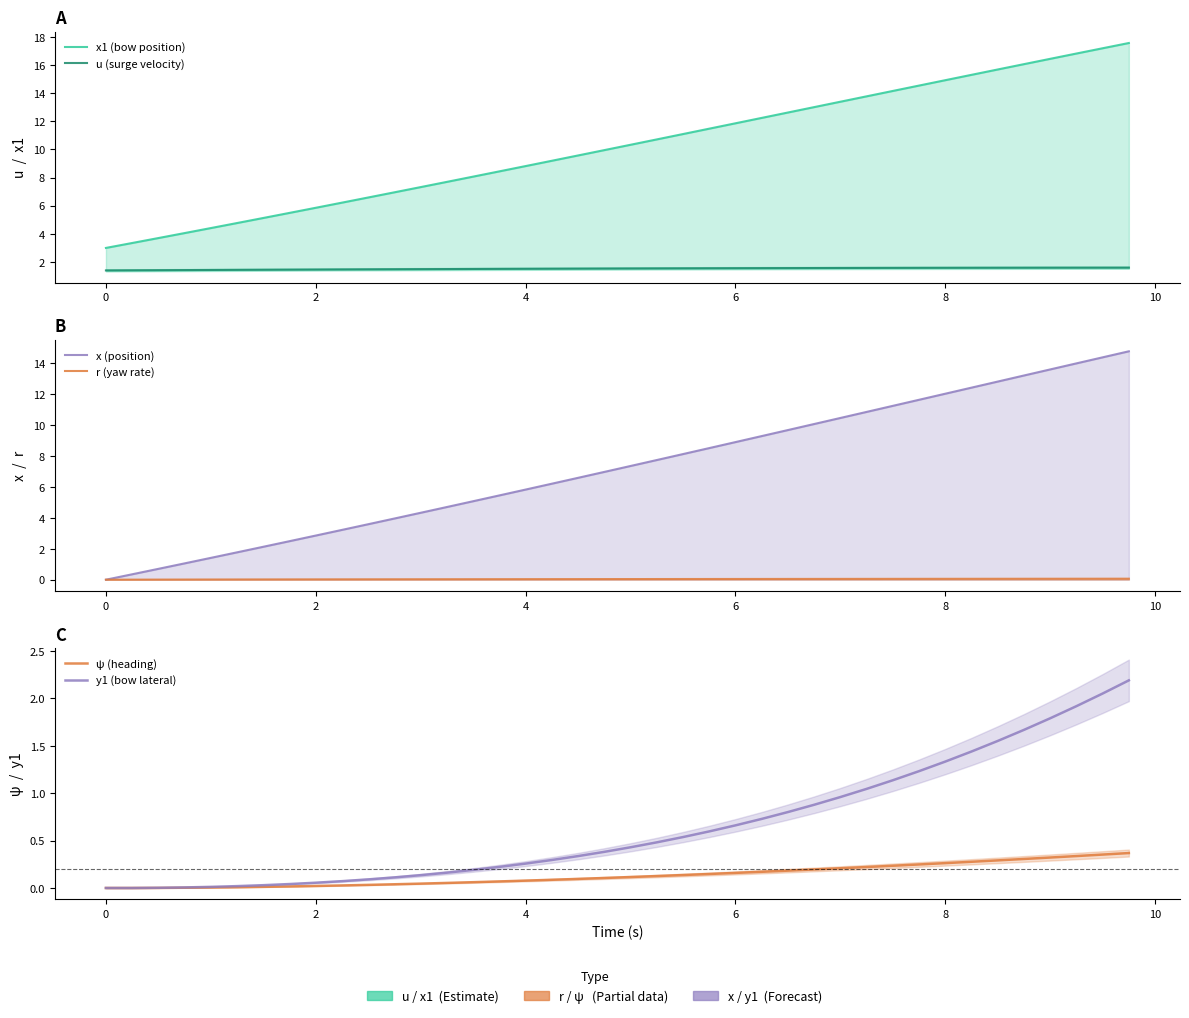

Reading left to right, transcribe all the data shown in this chart.

x1 (bow position): 3.0	3.4	3.7	4.1	4.4	4.8	5.1	5.5	5.9	6.2	6.6	7.0	7.3	7.7	8.1	8.4	8.8	9.2	9.6	10.0	10.3	10.7	11.1	11.5	11.9	12.2	12.6	13.0	13.4	13.8	14.2	14.5	14.9	15.3	15.7	16.1	16.4	16.8	17.2	17.6
u (surge velocity): 1.4	1.4	1.4	1.4	1.4	1.4	1.4	1.5	1.5	1.5	1.5	1.5	1.5	1.5	1.5	1.5	1.5	1.5	1.5	1.5	1.5	1.5	1.5	1.6	1.6	1.6	1.6	1.6	1.6	1.6	1.6	1.6	1.6	1.6	1.6	1.6	1.6	1.6	1.6	1.6
x (position): 0.0	0.3	0.7	1.1	1.4	1.8	2.1	2.5	2.9	3.2	3.6	4.0	4.3	4.7	5.1	5.5	5.8	6.2	6.6	7.0	7.4	7.7	8.1	8.5	8.9	9.3	9.7	10.1	10.5	10.9	11.2	11.6	12.0	12.4	12.8	13.2	13.6	14.0	14.4	14.8
r (yaw rate): 0.0	0.0	0.0	0.0	0.0	0.0	0.0	0.0	0.0	0.0	0.0	0.0	0.0	0.0	0.0	0.0	0.0	0.0	0.0	0.0	0.0	0.0	0.0	0.0	0.0	0.0	0.0	0.1	0.1	0.1	0.1	0.1	0.1	0.1	0.1	0.1	0.1	0.1	0.1	0.1
ψ (heading): 0.0	0.0	0.0	0.0	0.0	0.0	0.0	0.0	0.0	0.0	0.0	0.0	0.0	0.1	0.1	0.1	0.1	0.1	0.1	0.1	0.1	0.1	0.1	0.1	0.2	0.2	0.2	0.2	0.2	0.2	0.2	0.2	0.3	0.3	0.3	0.3	0.3	0.3	0.4	0.4
y1 (bow lateral): 0.0	0.0	0.0	0.0	0.0	0.0	0.0	0.0	0.1	0.1	0.1	0.1	0.1	0.2	0.2	0.2	0.3	0.3	0.3	0.4	0.4	0.5	0.5	0.6	0.7	0.7	0.8	0.9	1.0	1.0	1.1	1.2	1.3	1.4	1.6	1.7	1.8	1.9	2.1	2.2